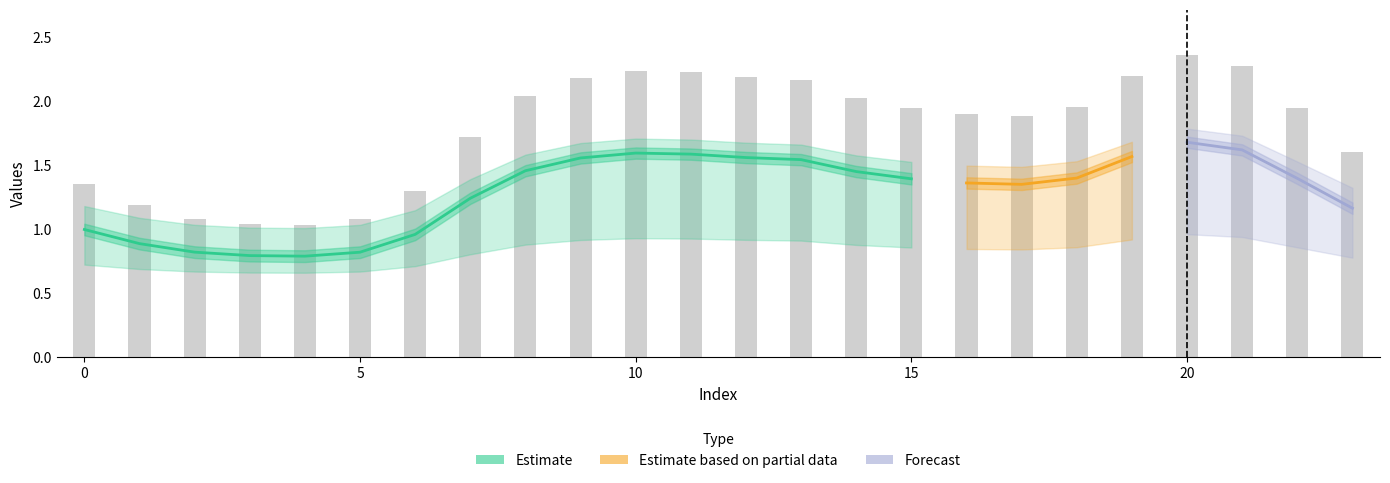

Reading left to right, what are all the values shown in this chart?

1.4	1.2	1.1	1.0	1.0	1.1	1.3	1.7	2.0	2.2	2.2	2.2	2.2	2.2	2.0	1.9	1.9	1.9	2.0	2.2	2.4	2.3	1.9	1.6